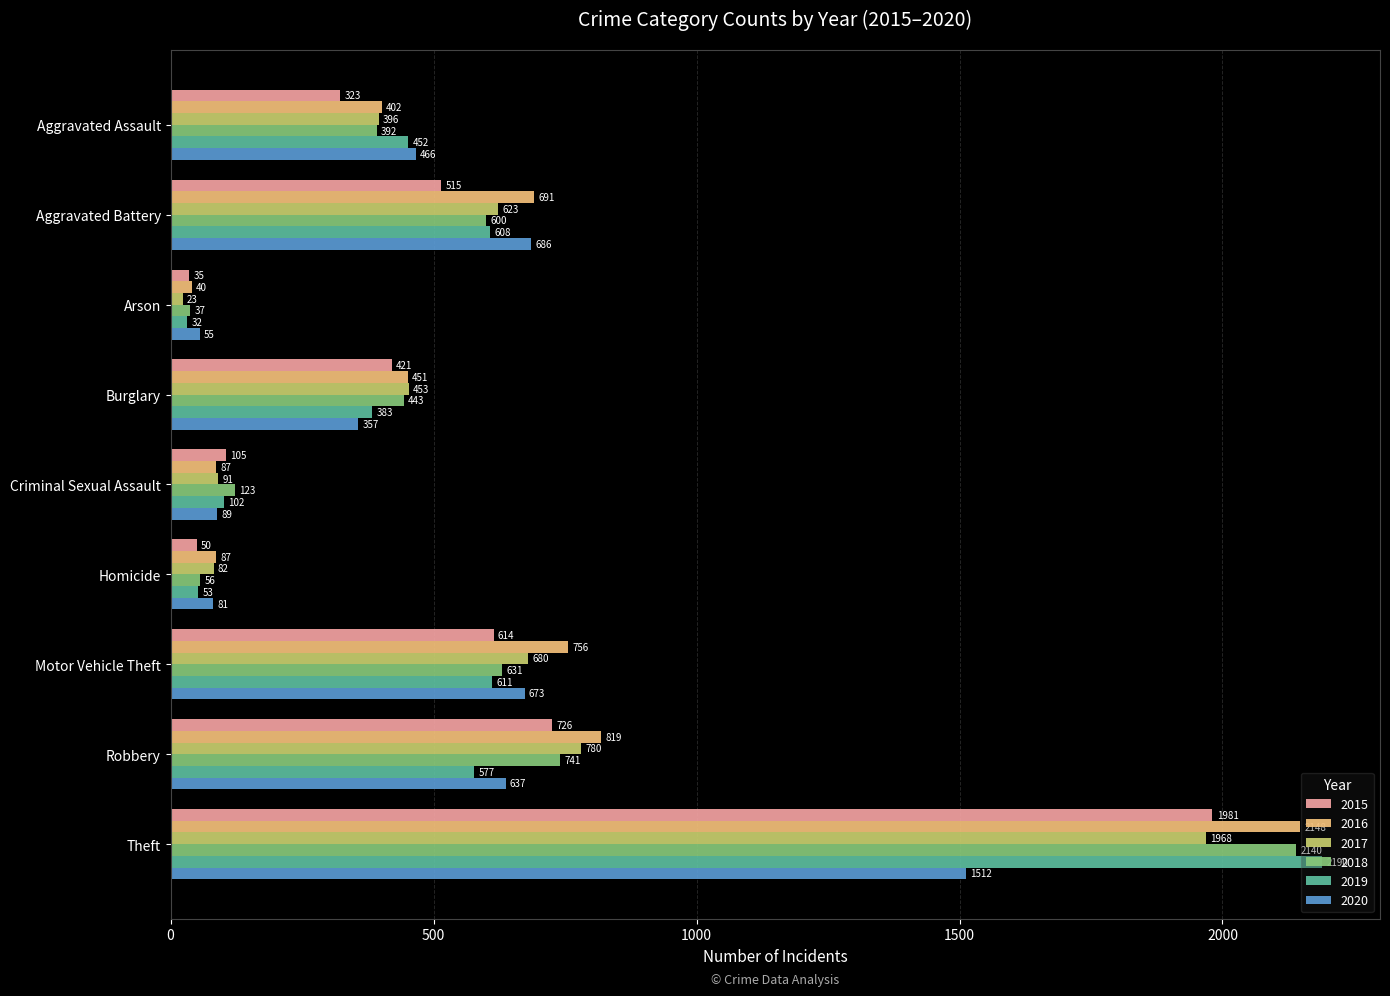

The 2015 series shows 105 at Criminal Sexual Assault. True or false?

True